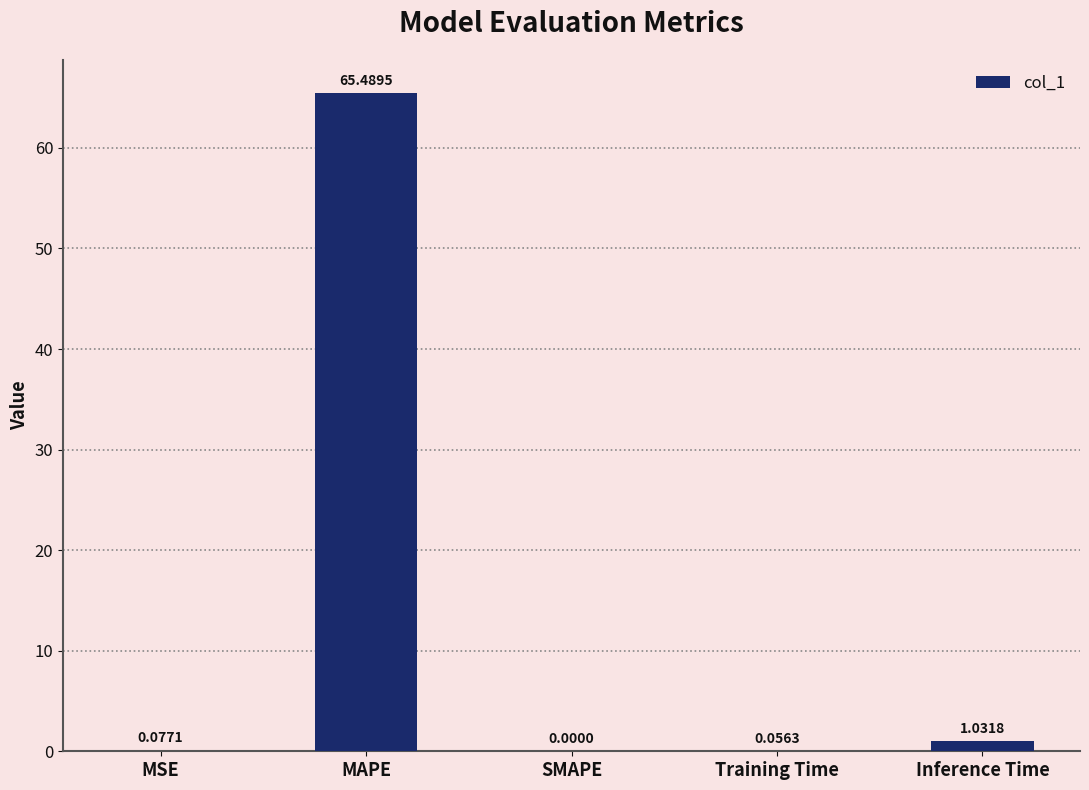

Which category has the highest value across all series?

MAPE